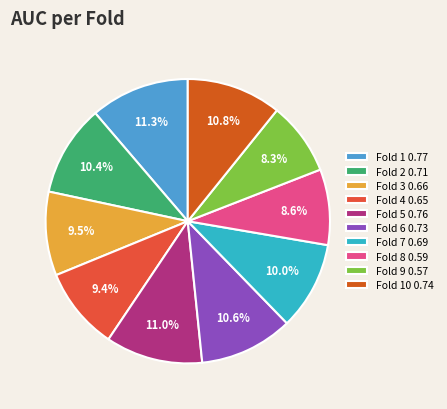

Count the number of slices in the pie.

10